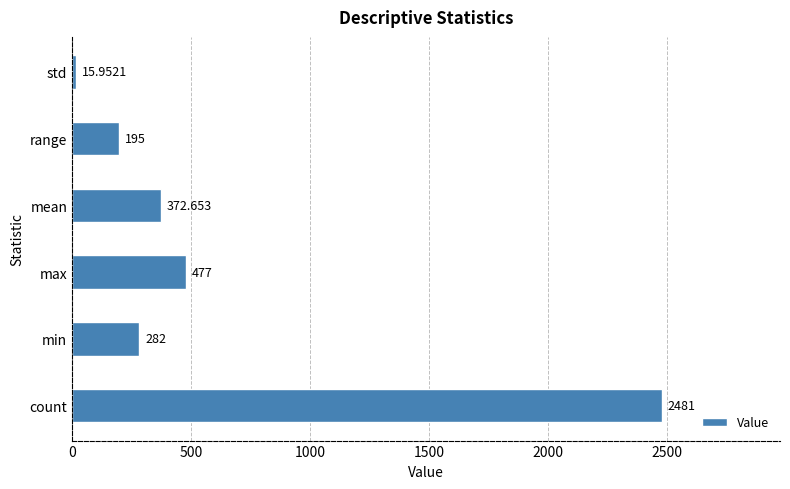

Which label corresponds to the smallest value in the chart?

std